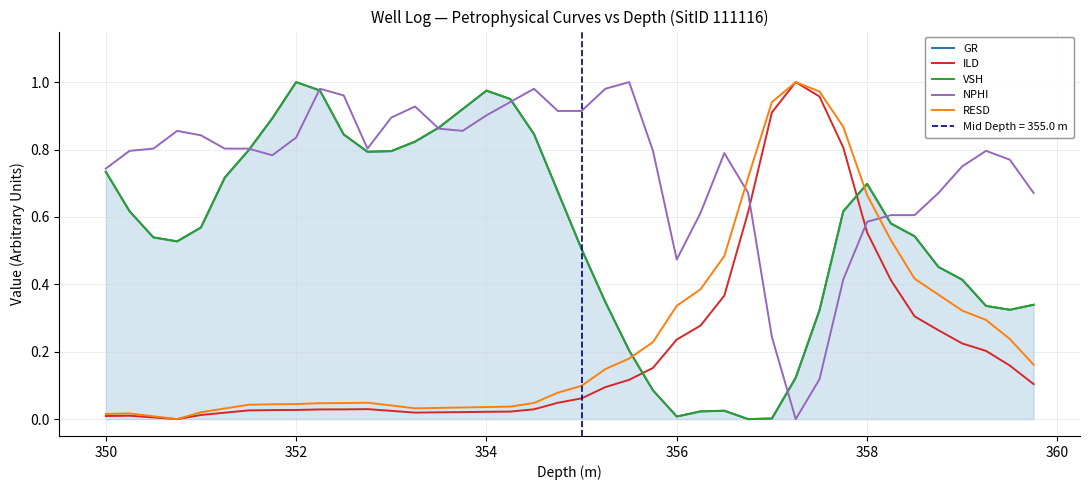

At which category does VSH reach its first local peak?

352